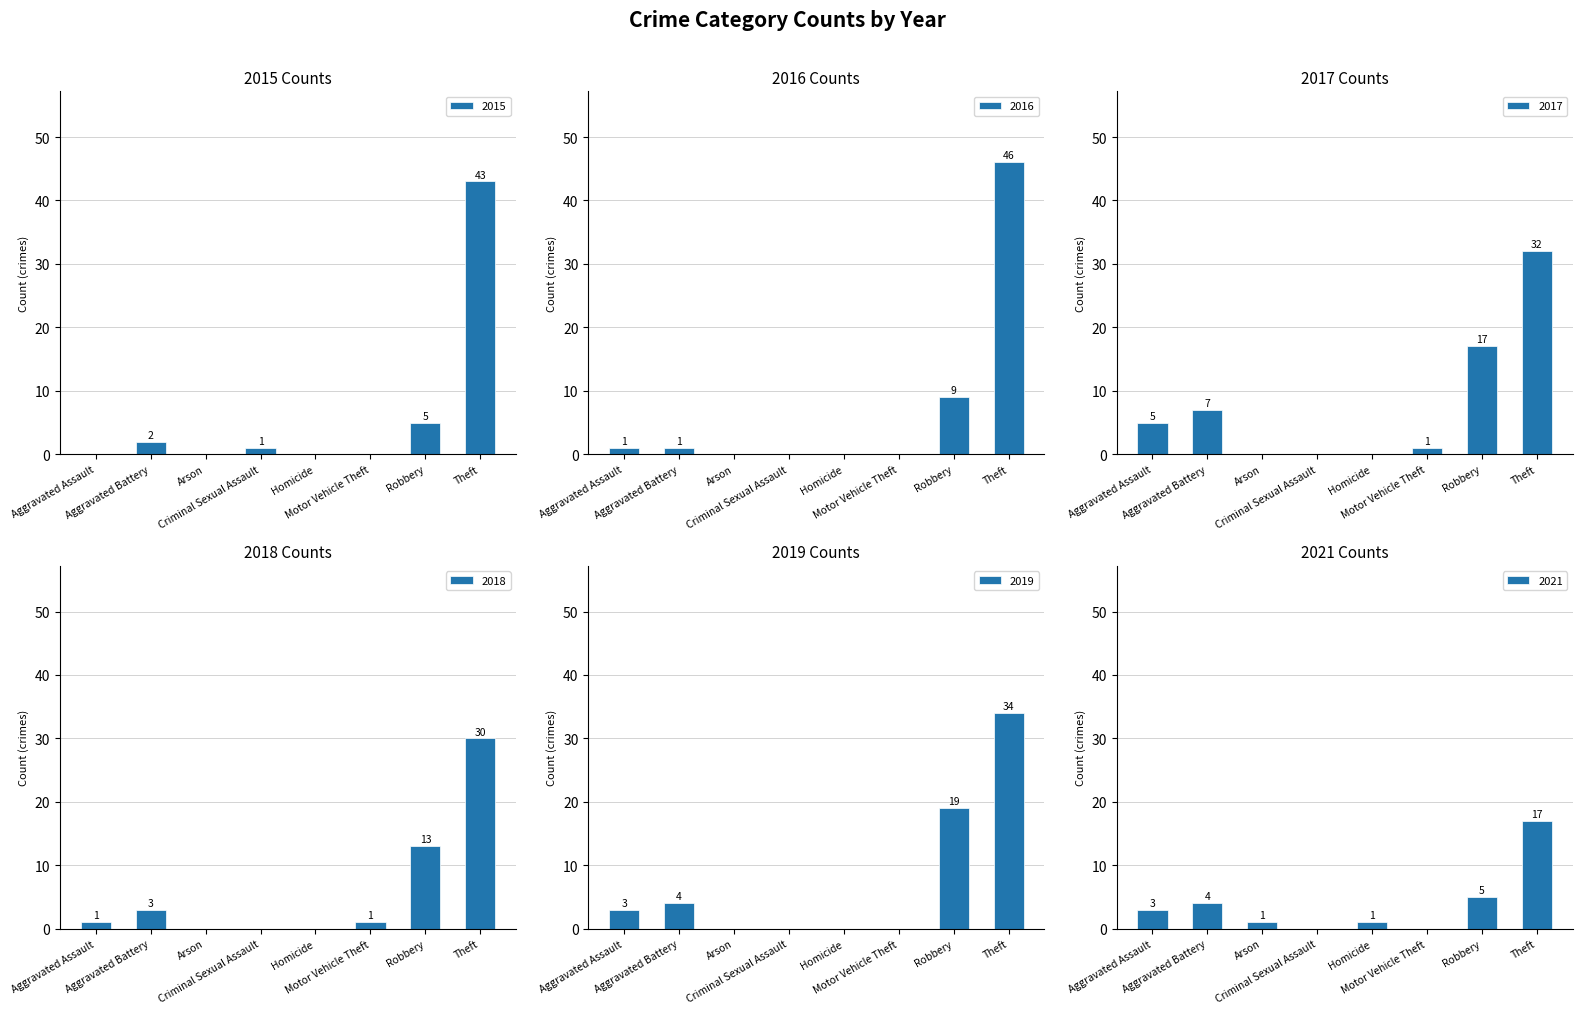

What is the difference between the maximum and minimum values in the 2021 series?

17